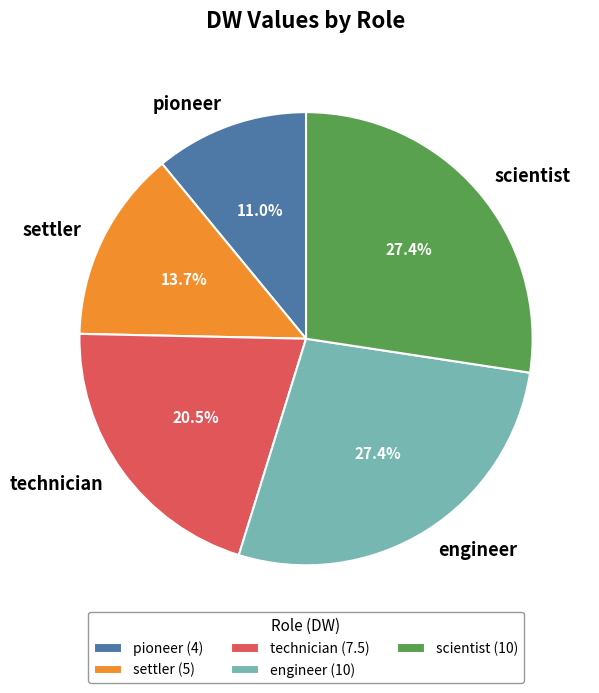

Is there any slice that represents more than half of the pie?

No